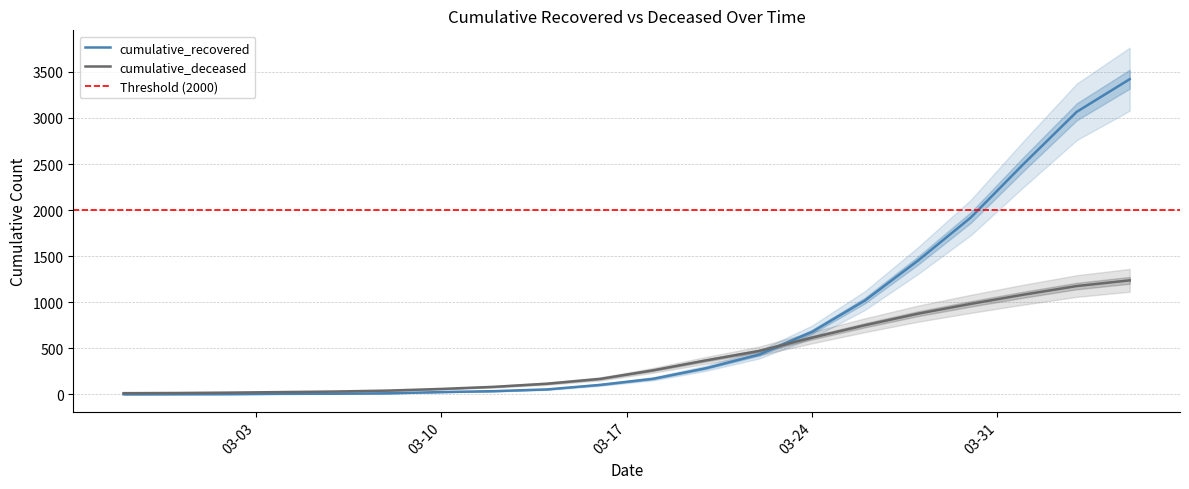

Is this an area chart (filled region under the line)?

No